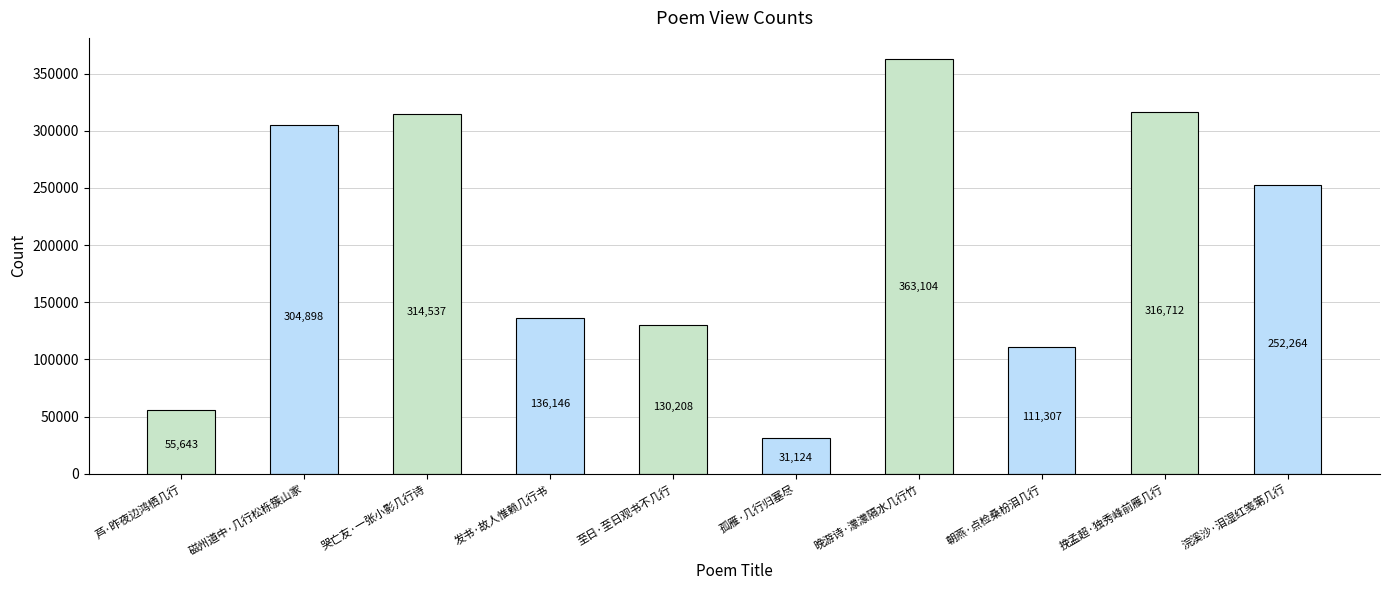

The value at 孤雁·几行归塞尽 is 31124. True or false?

True